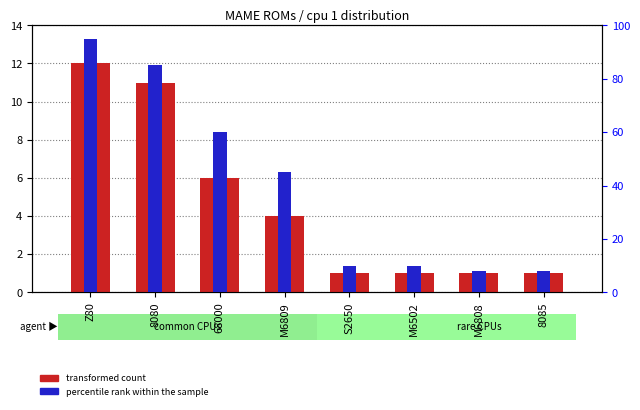

How many bars are there in each group?

2